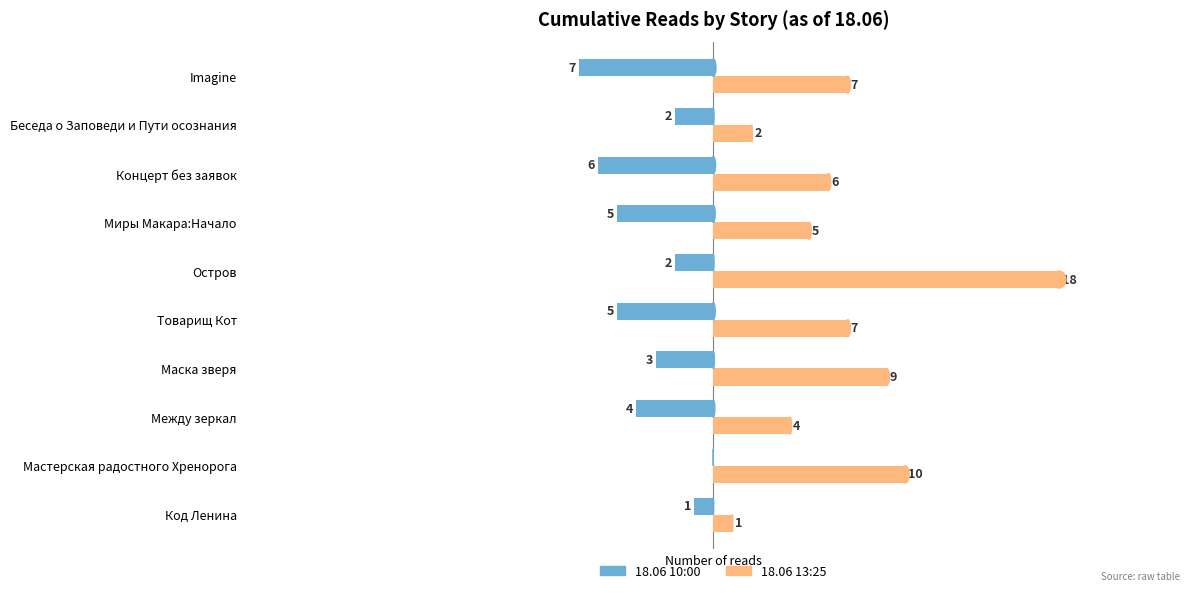

At which category does the chart reach its peak across all series?

Остров